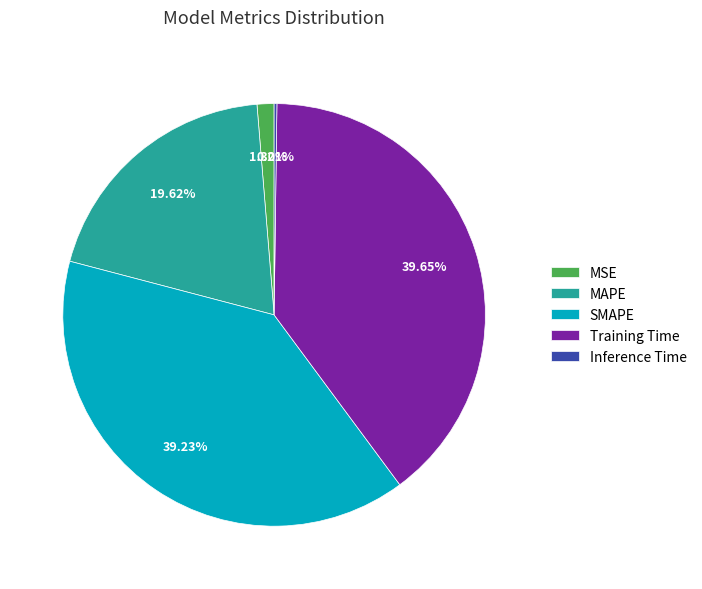

Is there any slice that represents more than half of the pie?

No